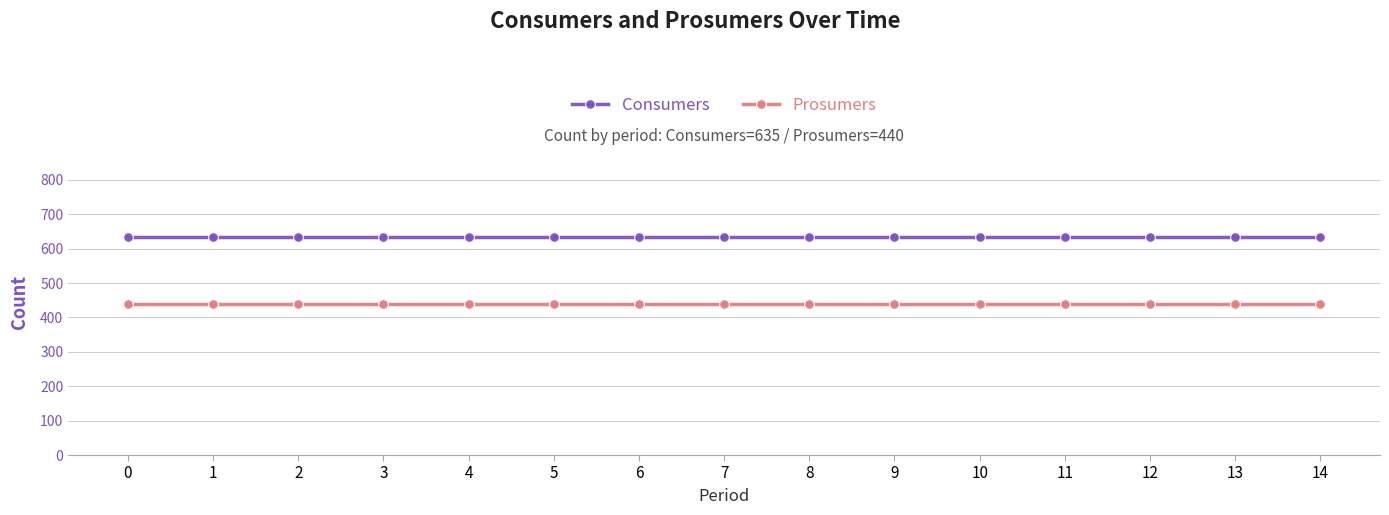

Is it true that Prosumers equals 440 at 5?

True